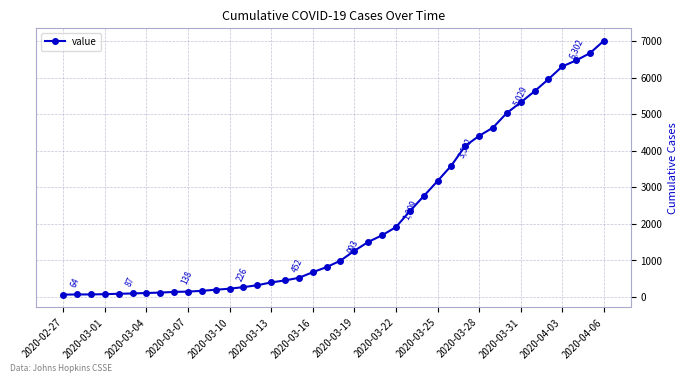

What is the maximum value shown in the chart?

7003